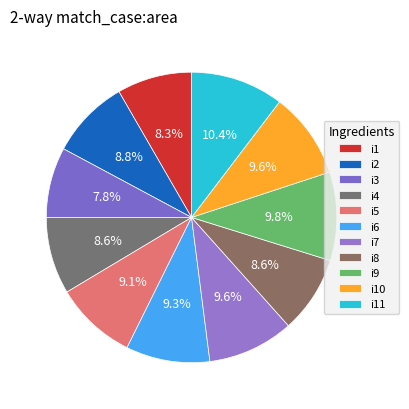

What is the change in value from i4 to i6?

+6